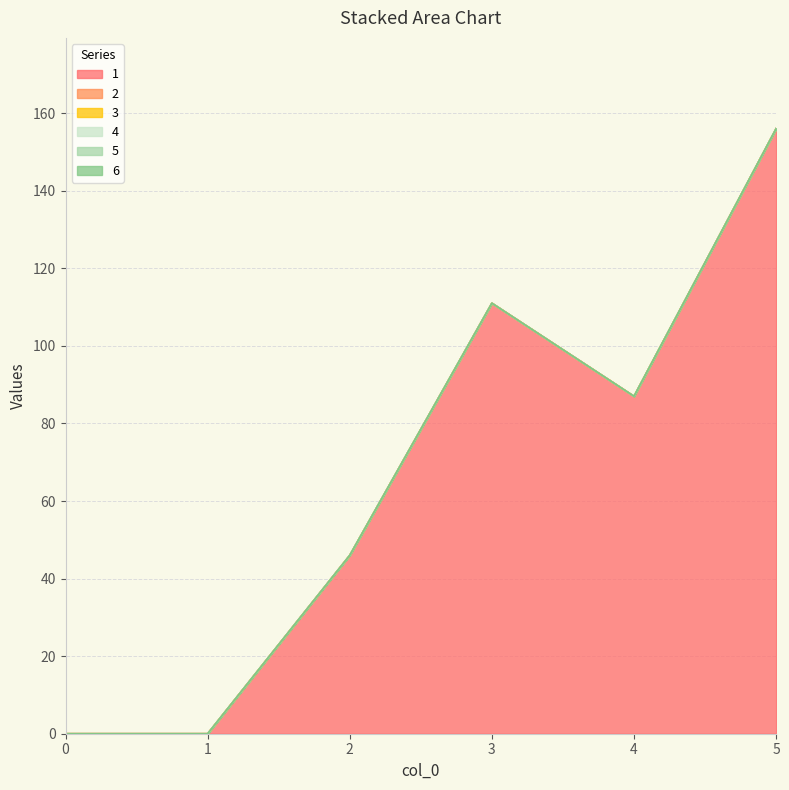

The 5 series shows 0 at 5. True or false?

True